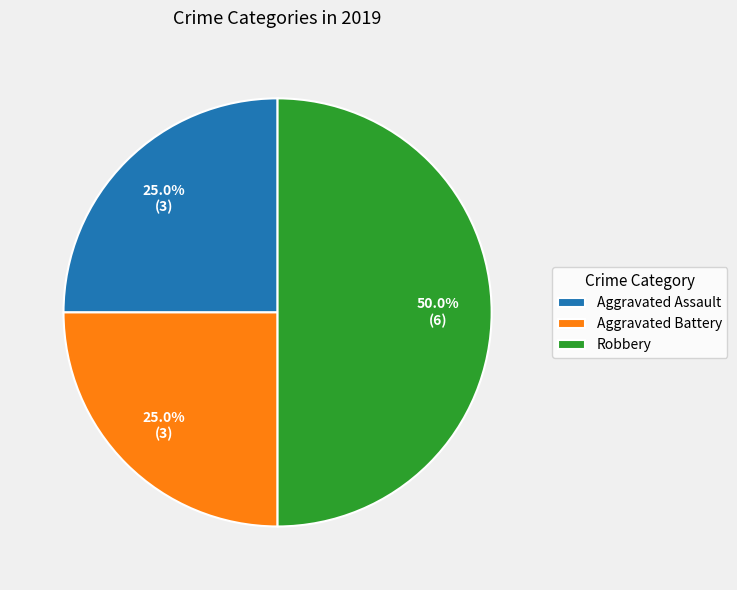

What is the total percentage of Robbery and Aggravated Assault?

75.0%